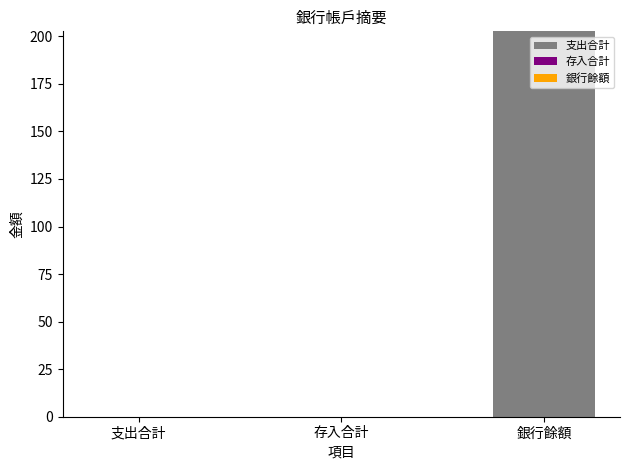

The value at 銀行餘額 is 202.6. True or false?

True